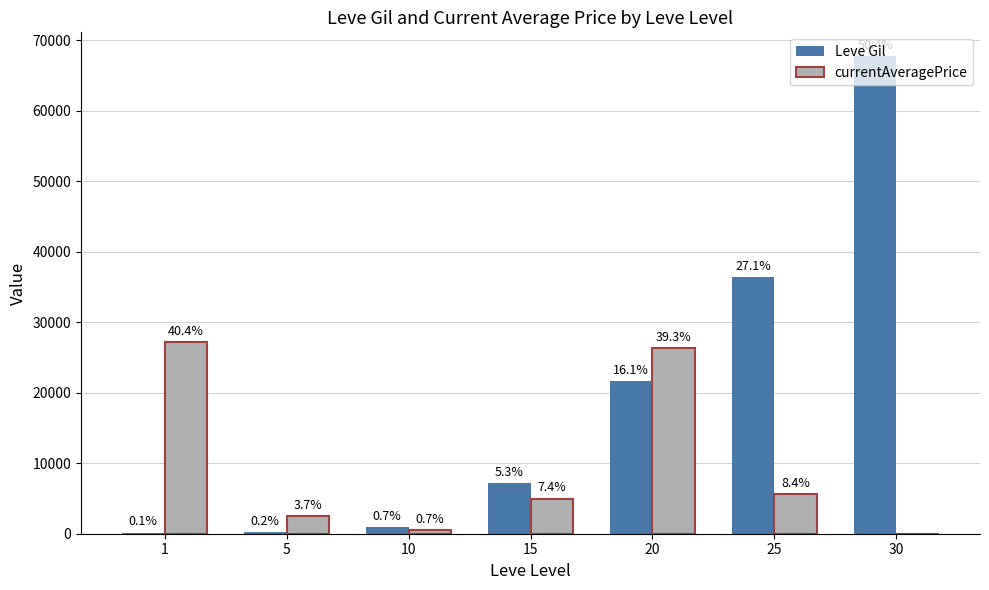

How many groups of bars are there?

7